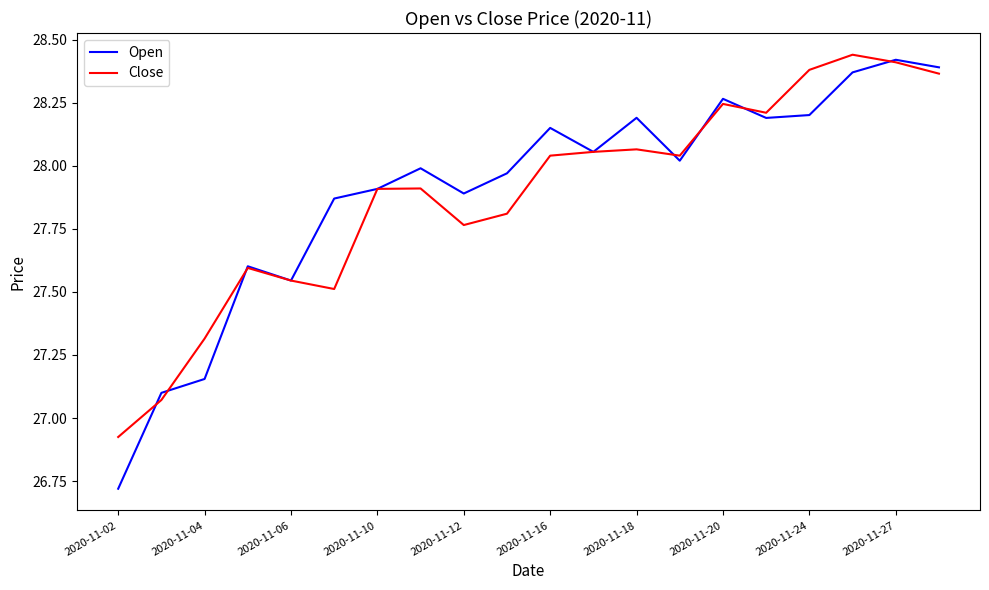

Which series has the largest range (max minus min)?

Open